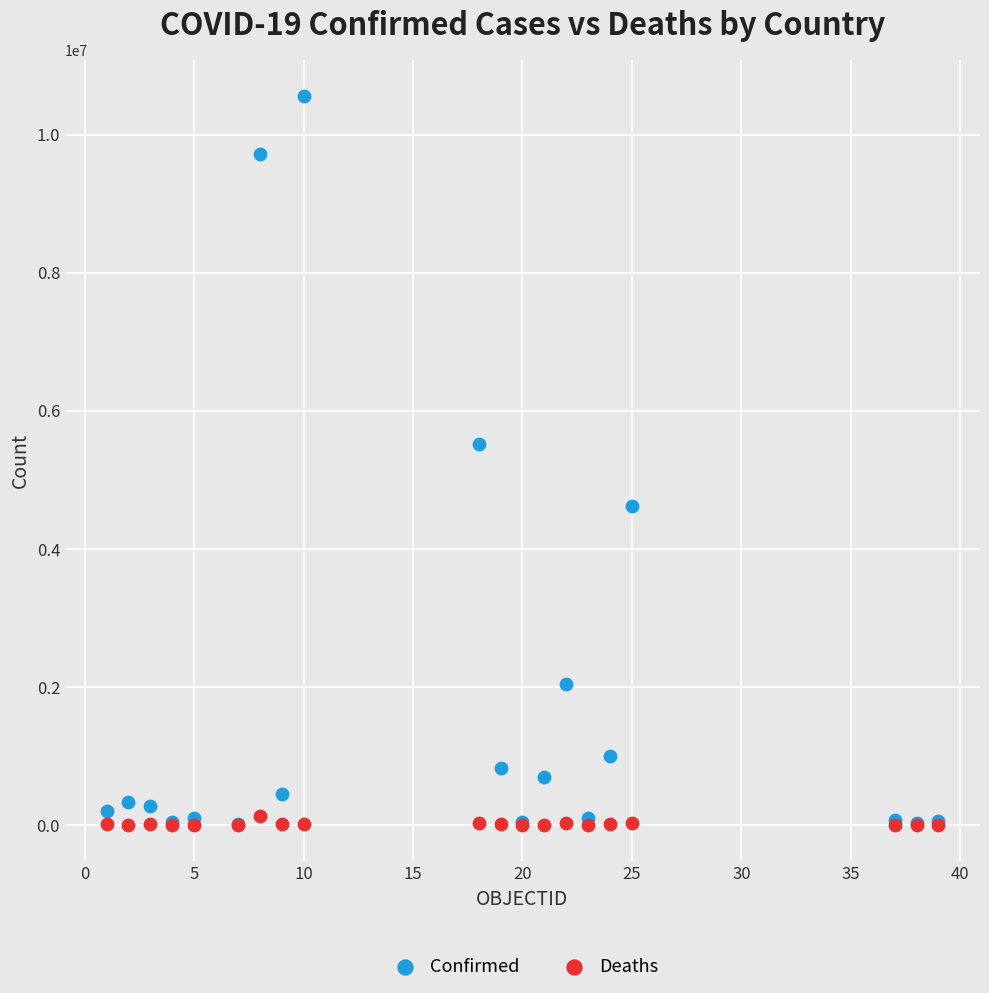

Across all series, what Y value is closest to 5278870?

5517893